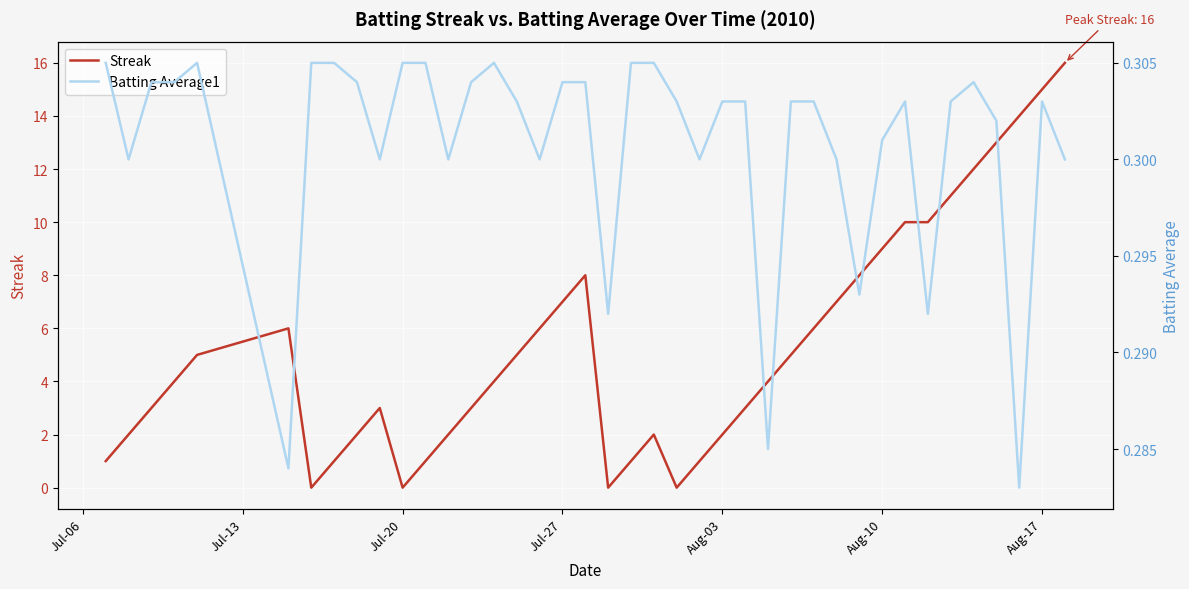

How many series are shown in this chart?

2